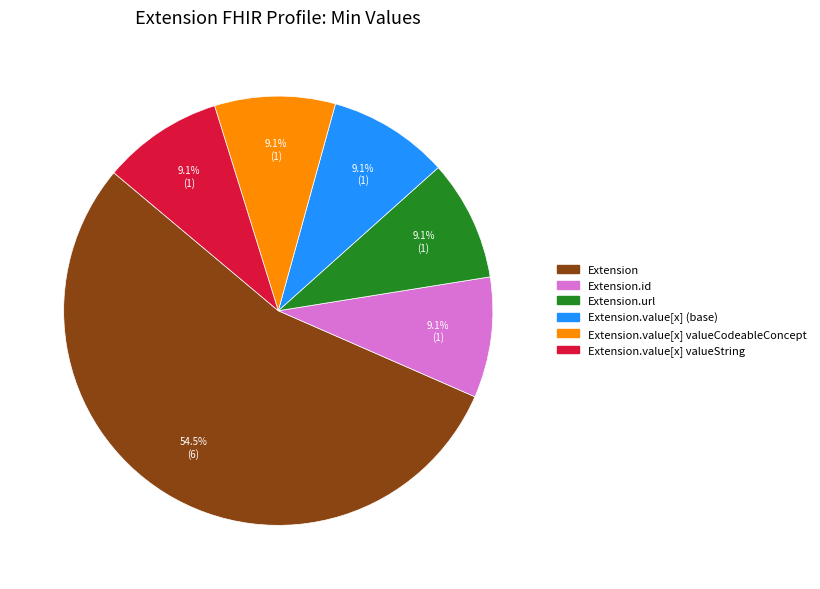

Does any single category account for the majority?

Yes